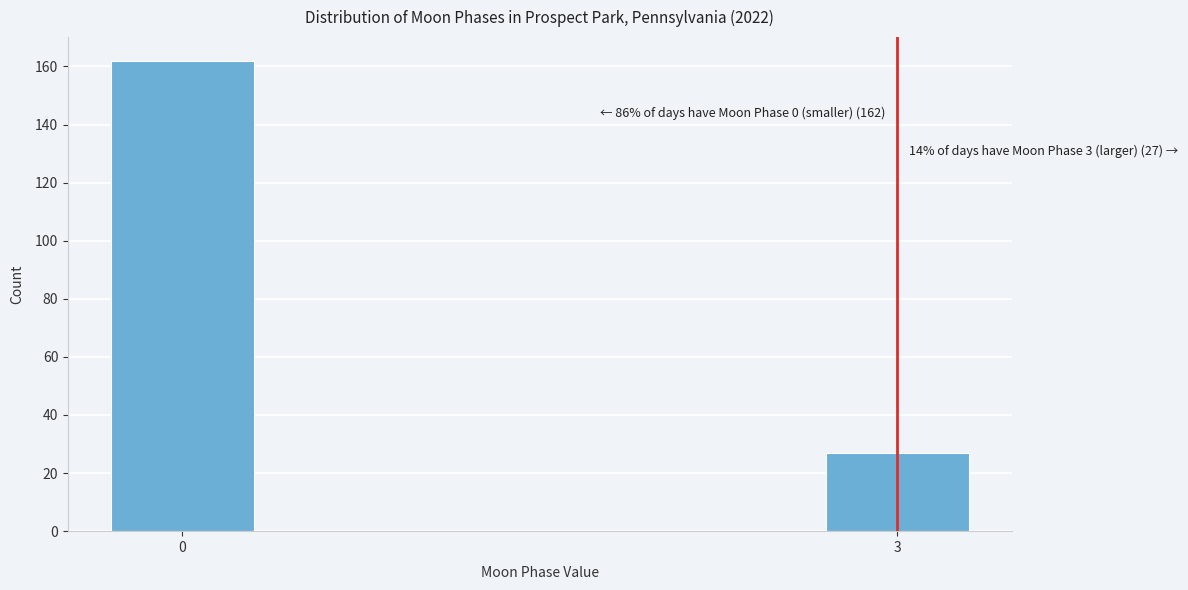

Reading left to right, list all the values displayed in this chart.

162	27